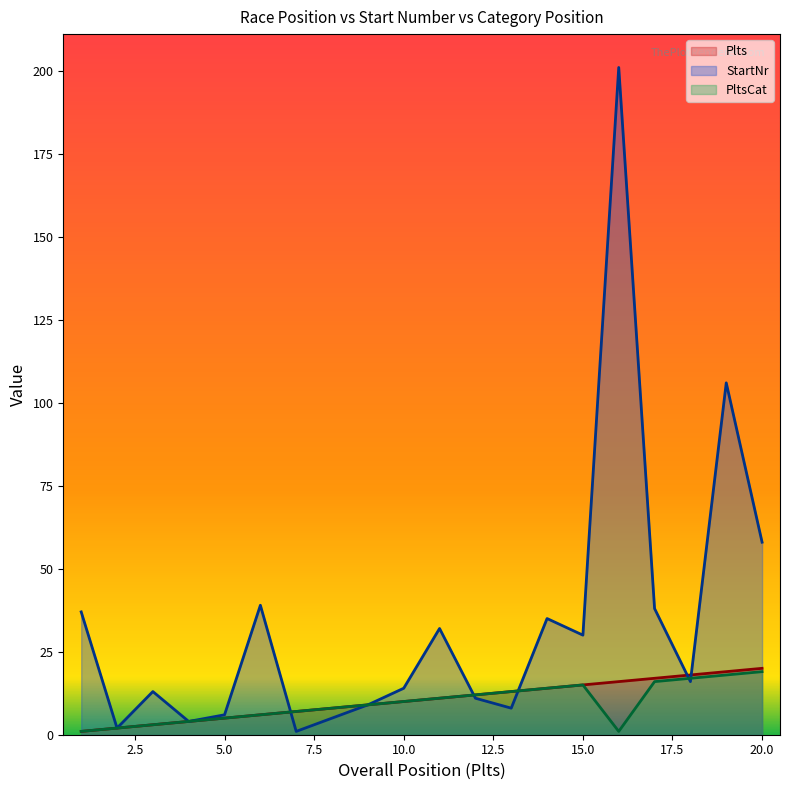

What is the value of the PltsCat point at the 1st from the left?

1